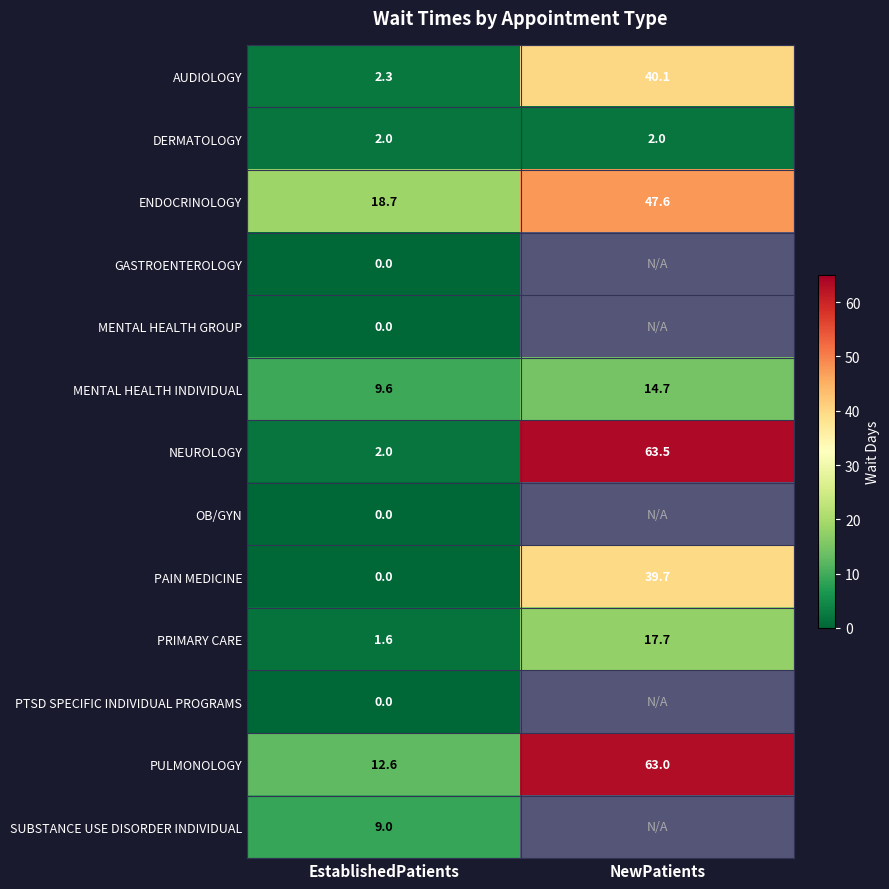

Is it true that PAIN MEDICINE equals 39.7 at NewPatients?

True